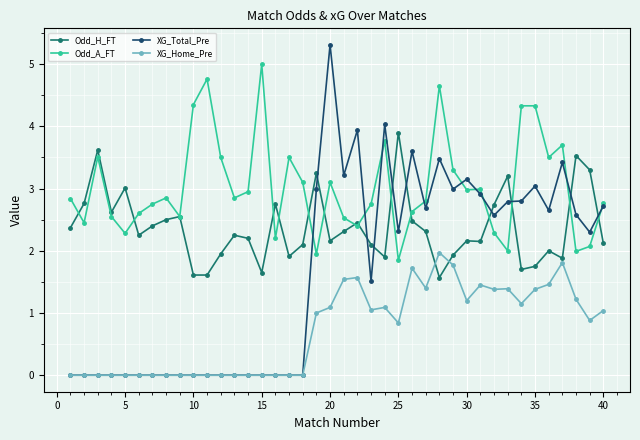

True or false: Odd_A_FT has more than 1 points higher than both neighbors.

True